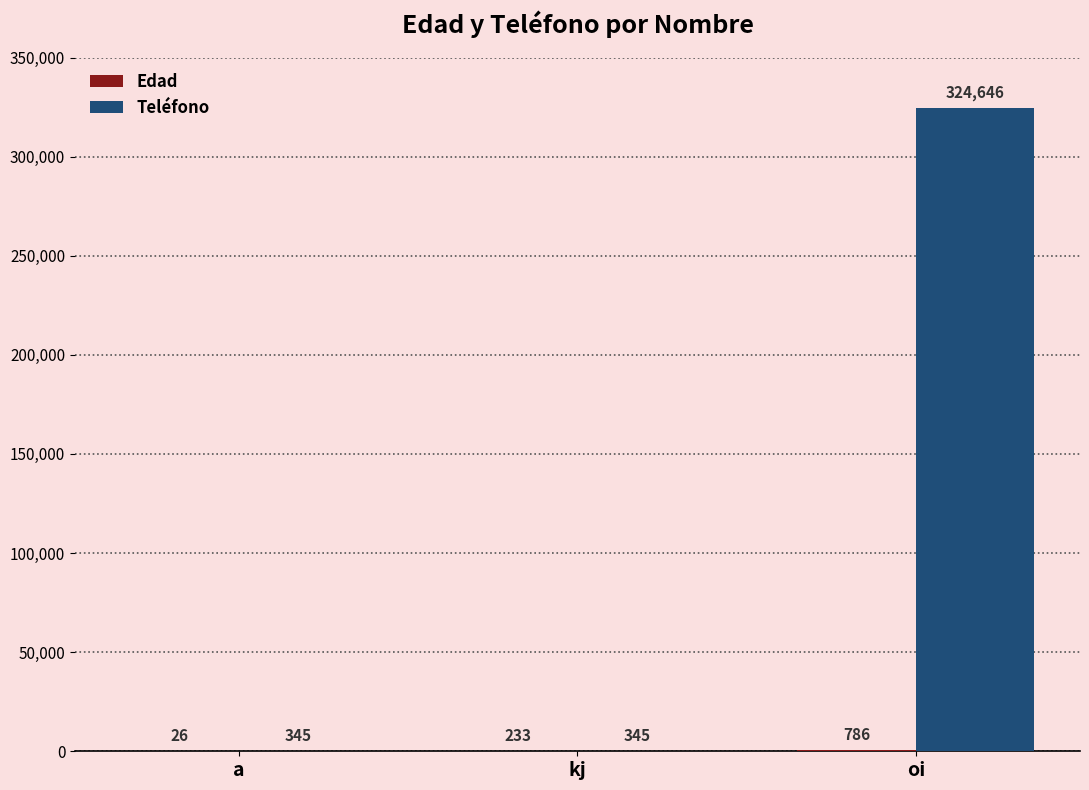

Is it true that Teléfono equals 324646 at oi?

True